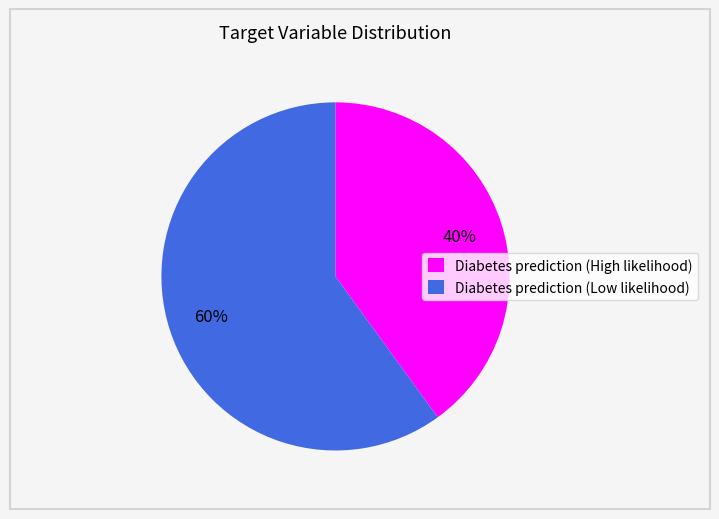

How many slices are in this pie chart?

2